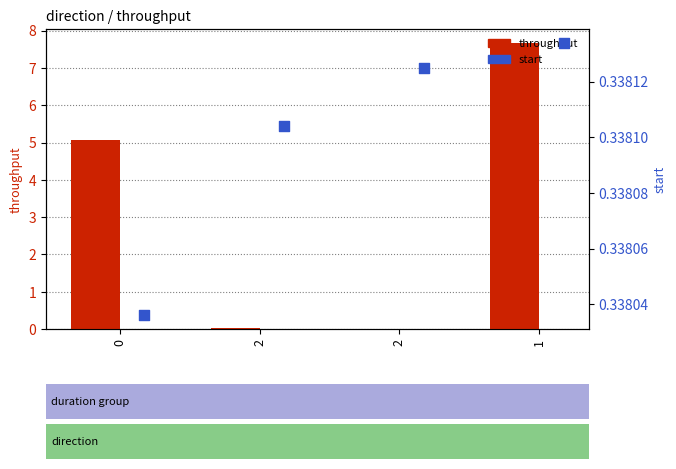

At which category is the sum across all series the highest?

1